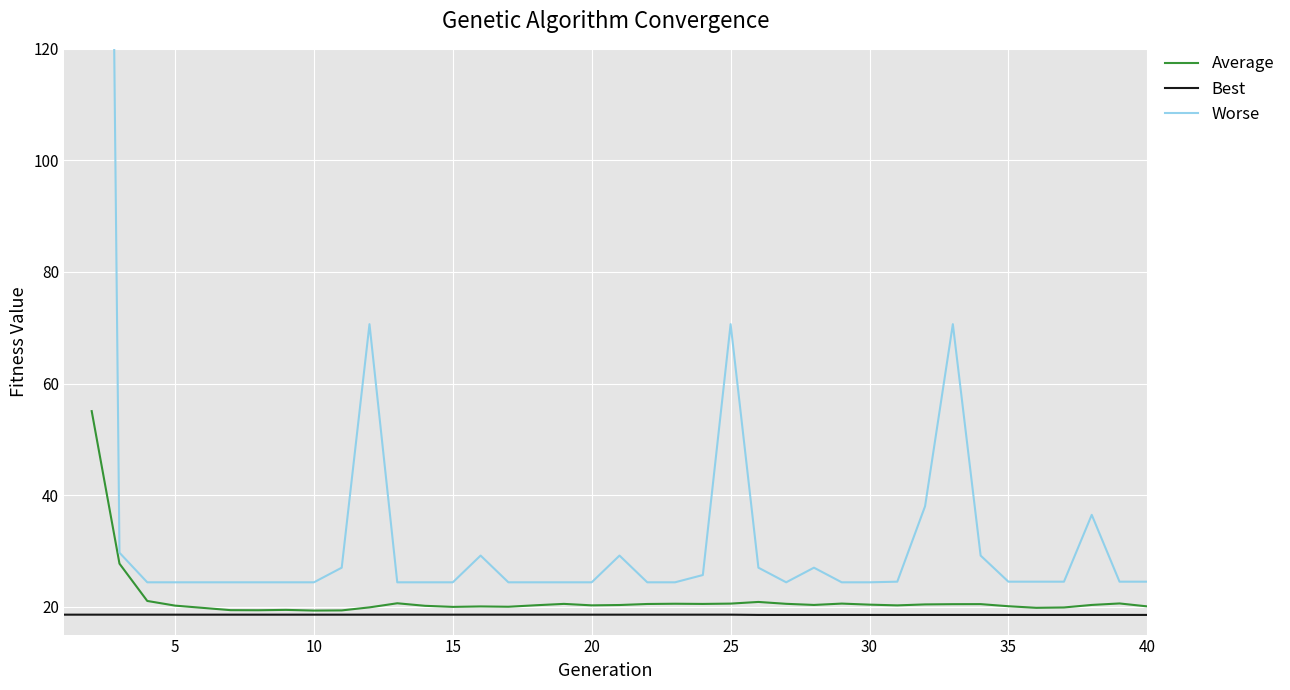

Is it true that Average equals 35.7 at 21?

False